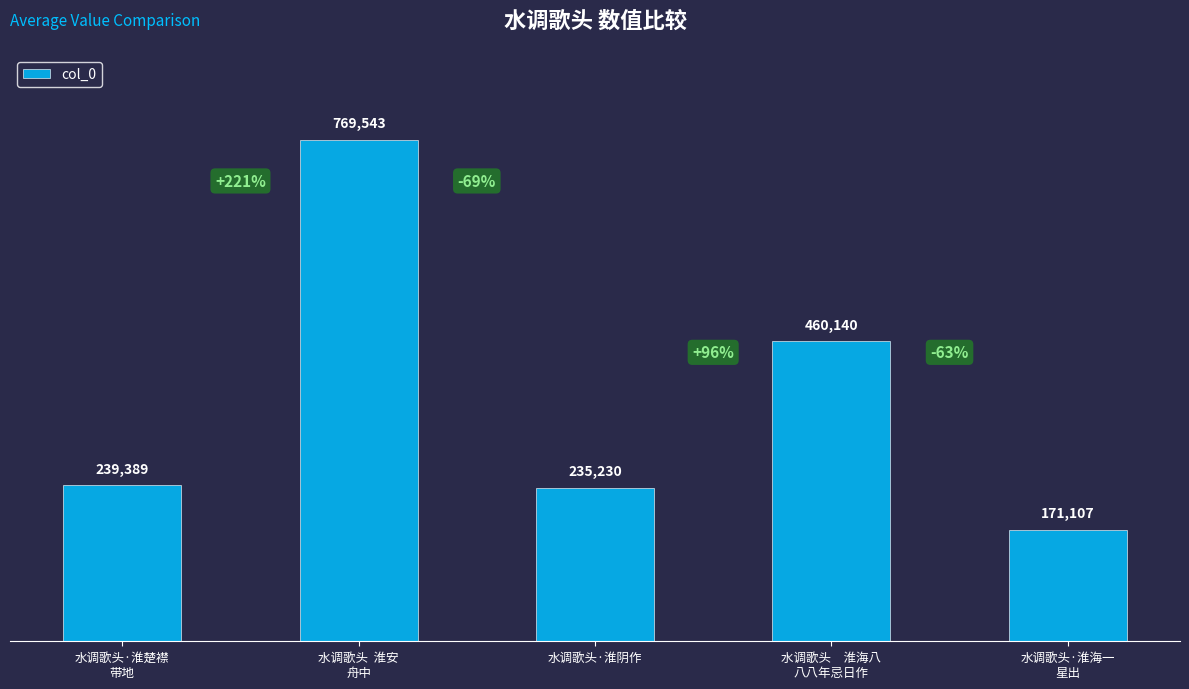

Reading right to left, transcribe all the data shown in this chart.

171107	460140	235230	769543	239389